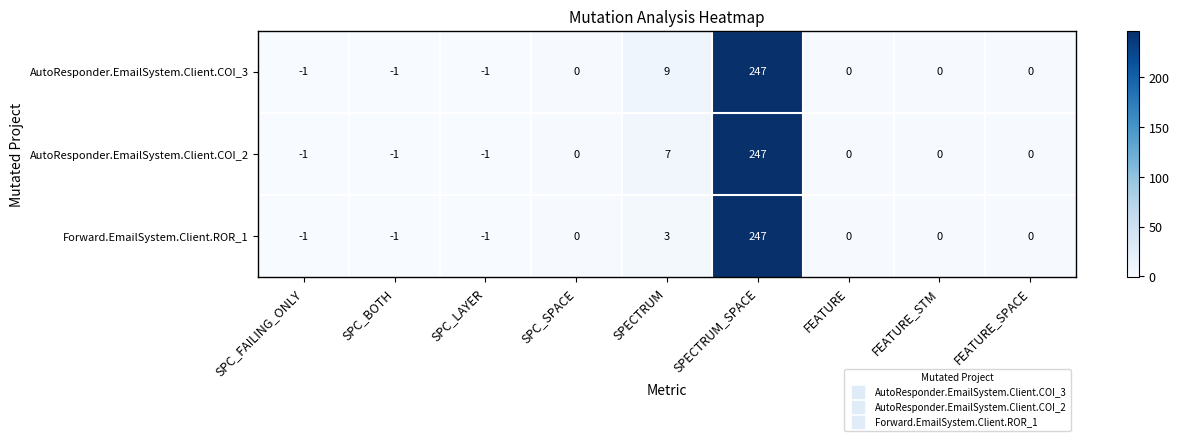

The value of AutoResponder.EmailSystem.Client.COI_2 at FEATURE_SPACE is -84. True or false?

False